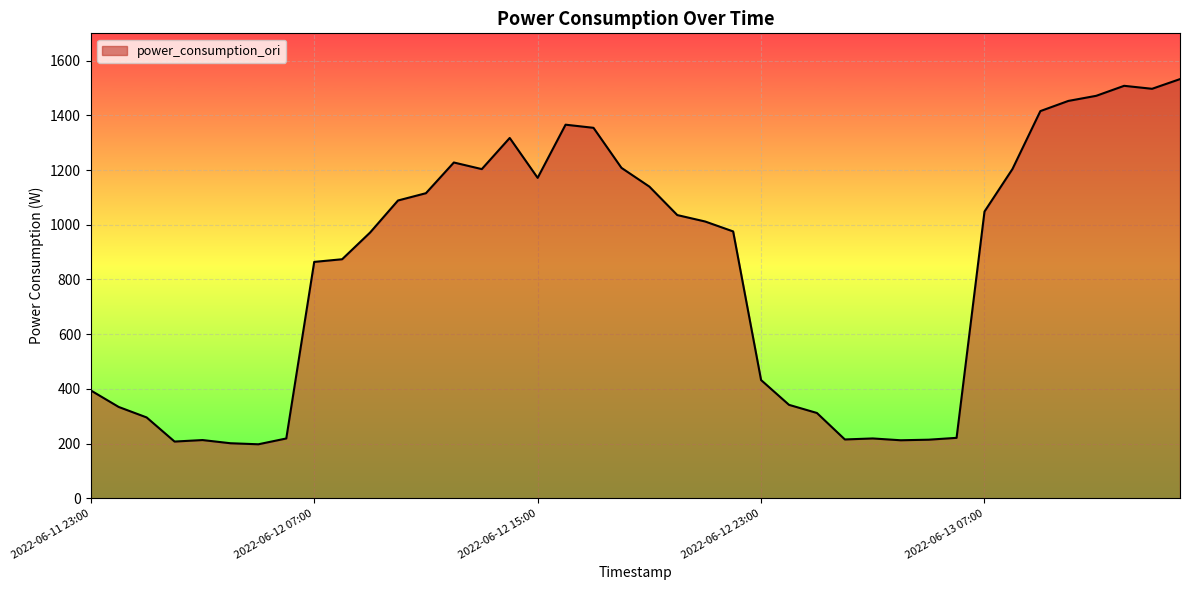

What is the greatest value displayed?

1532.6